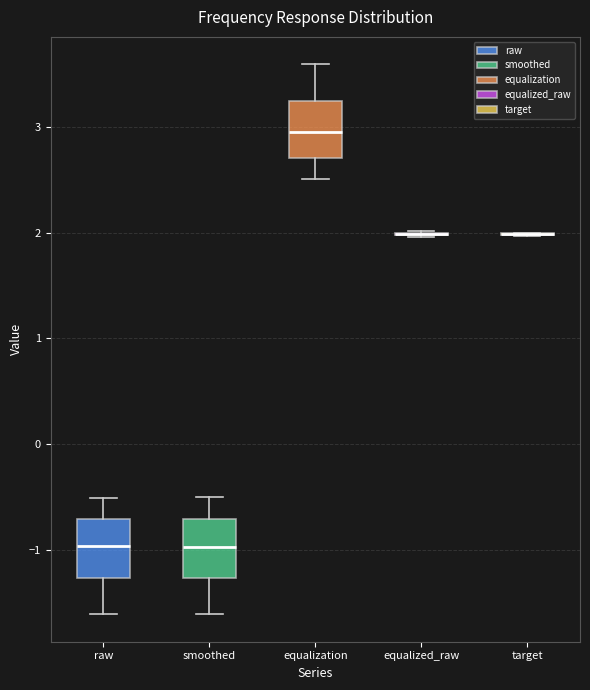

Reading left to right, read every box against the y-axis: the position of its median line, the range the box covers, and the ends of its whiskers. The values are not printed on the chart, so give them approximately, as read against the axis.

raw: median -1.0, box -1.3 to -0.7, whiskers -1.6 to -0.5
smoothed: median -1.0, box -1.3 to -0.7, whiskers -1.6 to -0.5
equalization: median 3.0, box 2.7 to 3.2, whiskers 2.5 to 3.6
equalized_raw: box collapsed to a line at 2.0, whiskers 2.0 to 2.0
target: box collapsed to a line at 2.0, whiskers 2.0 to 2.0